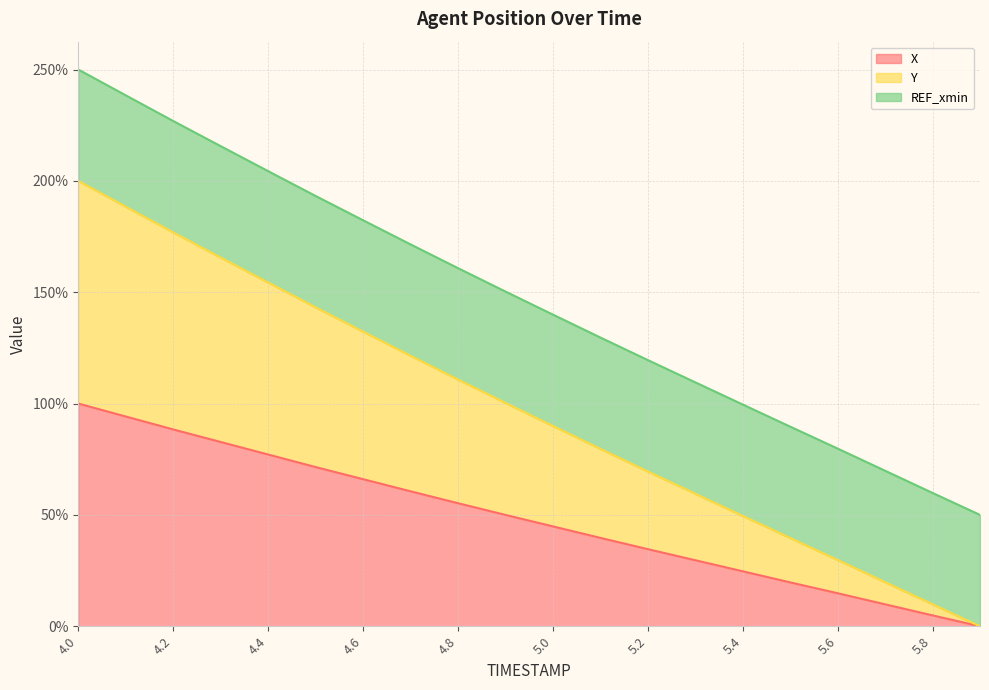

True or false: X and Y cross at least once.

False